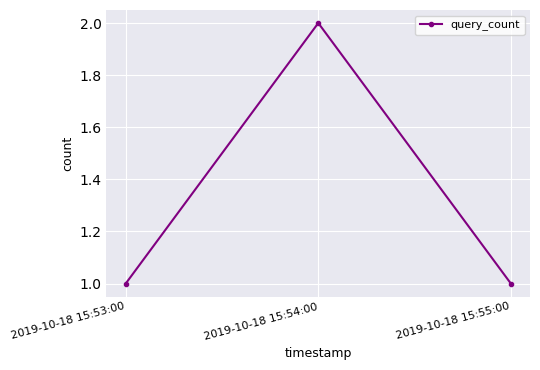

How many distinct data groups are displayed?

1